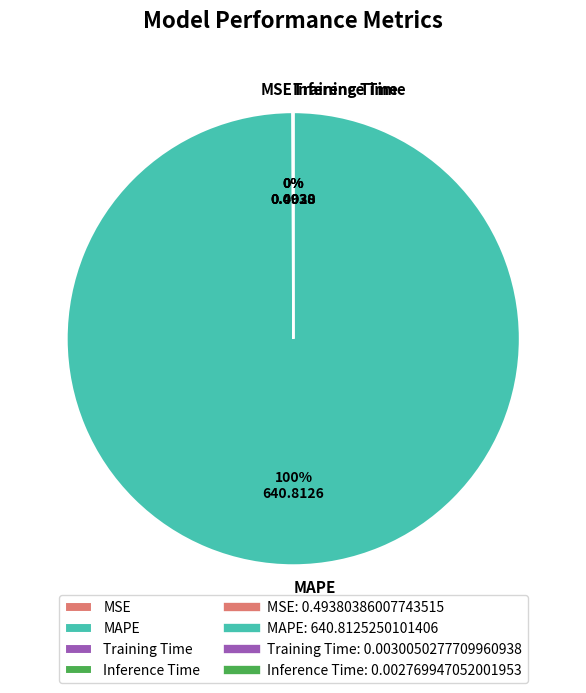

True or false: MAPE accounts for 85% of the total.

False